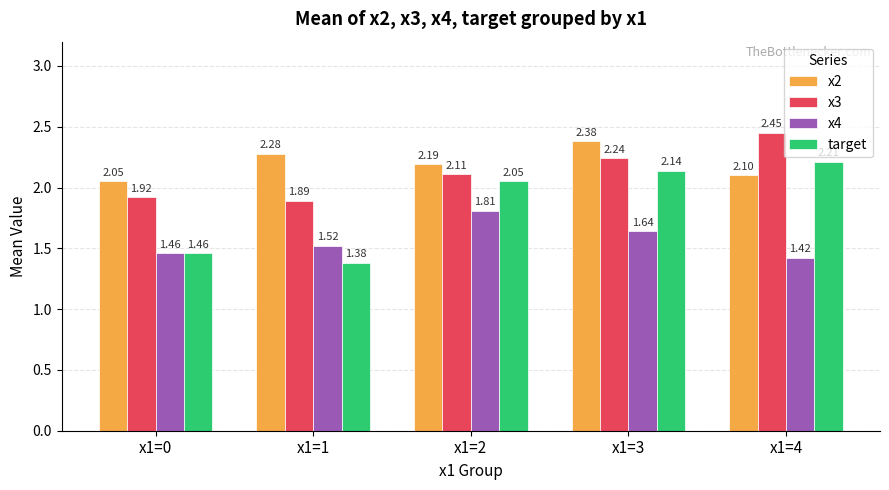

List the labels in order of x2 value, largest first.

x1=3, x1=1, x1=2, x1=4, x1=0